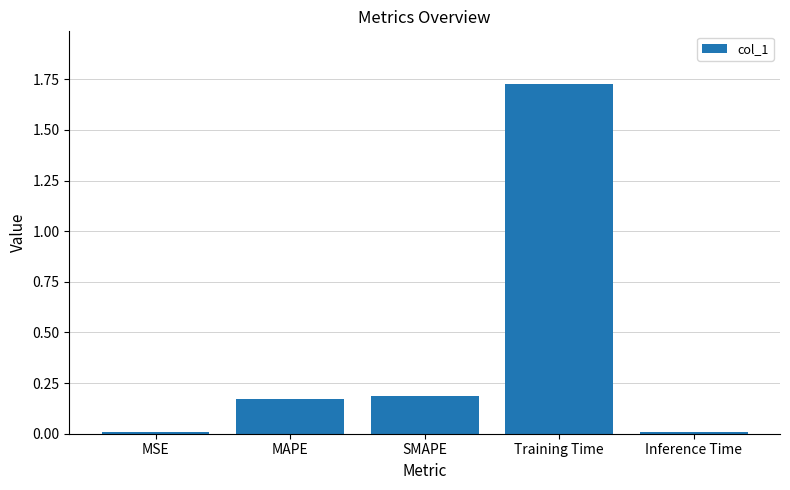

How many categories are shown in the chart?

5